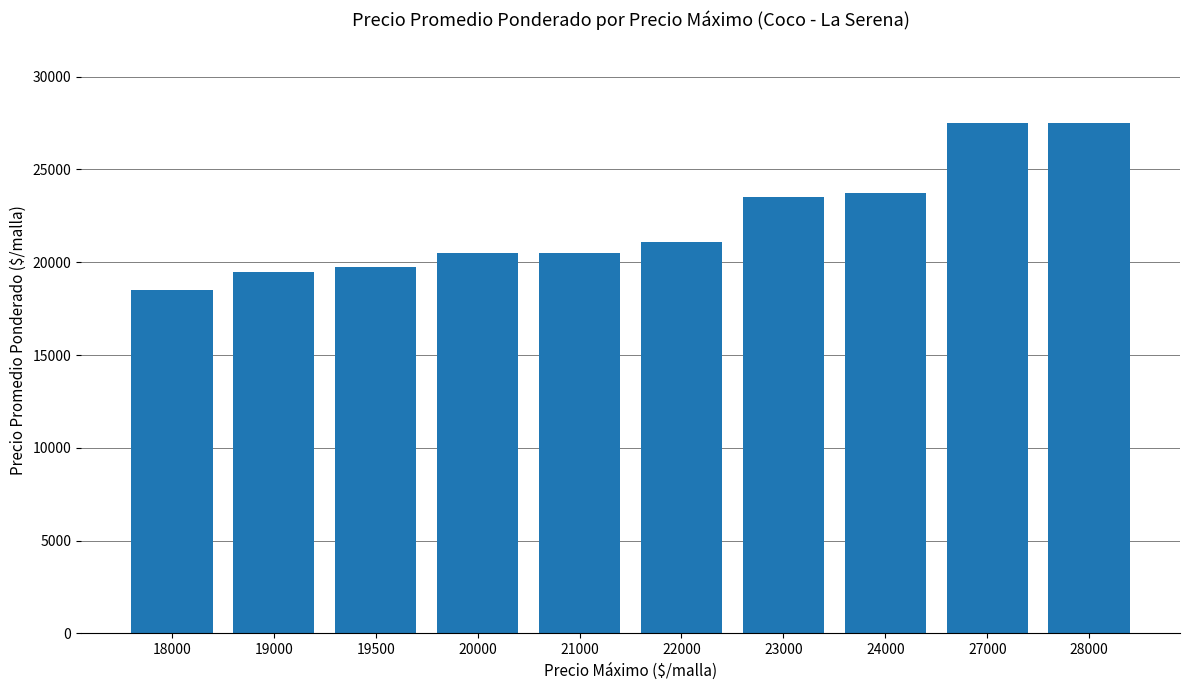

How many bars are there in total?

10